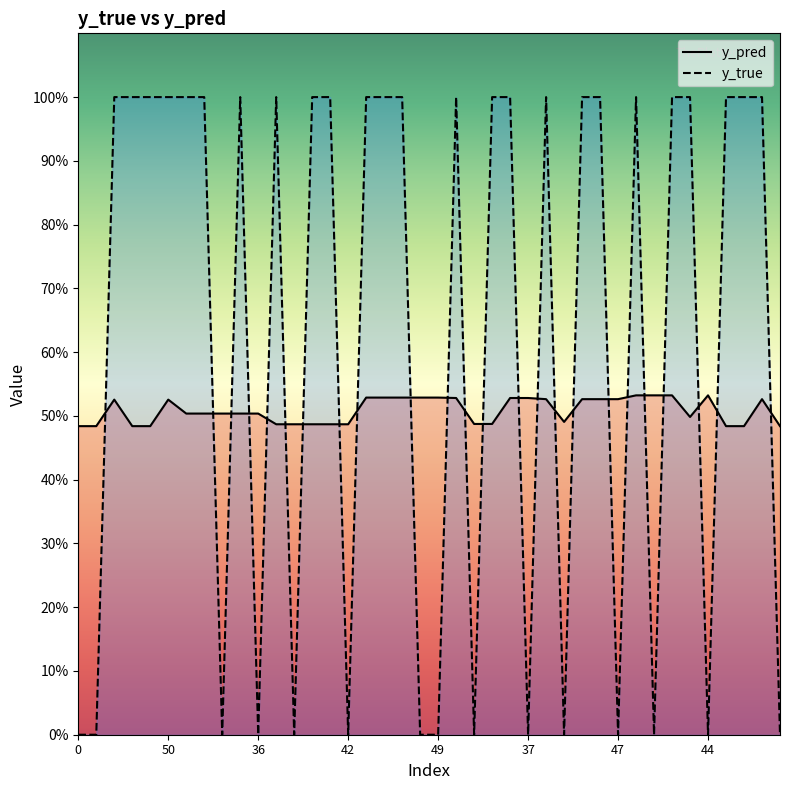

At which category does y_true reach its first local valley?

20